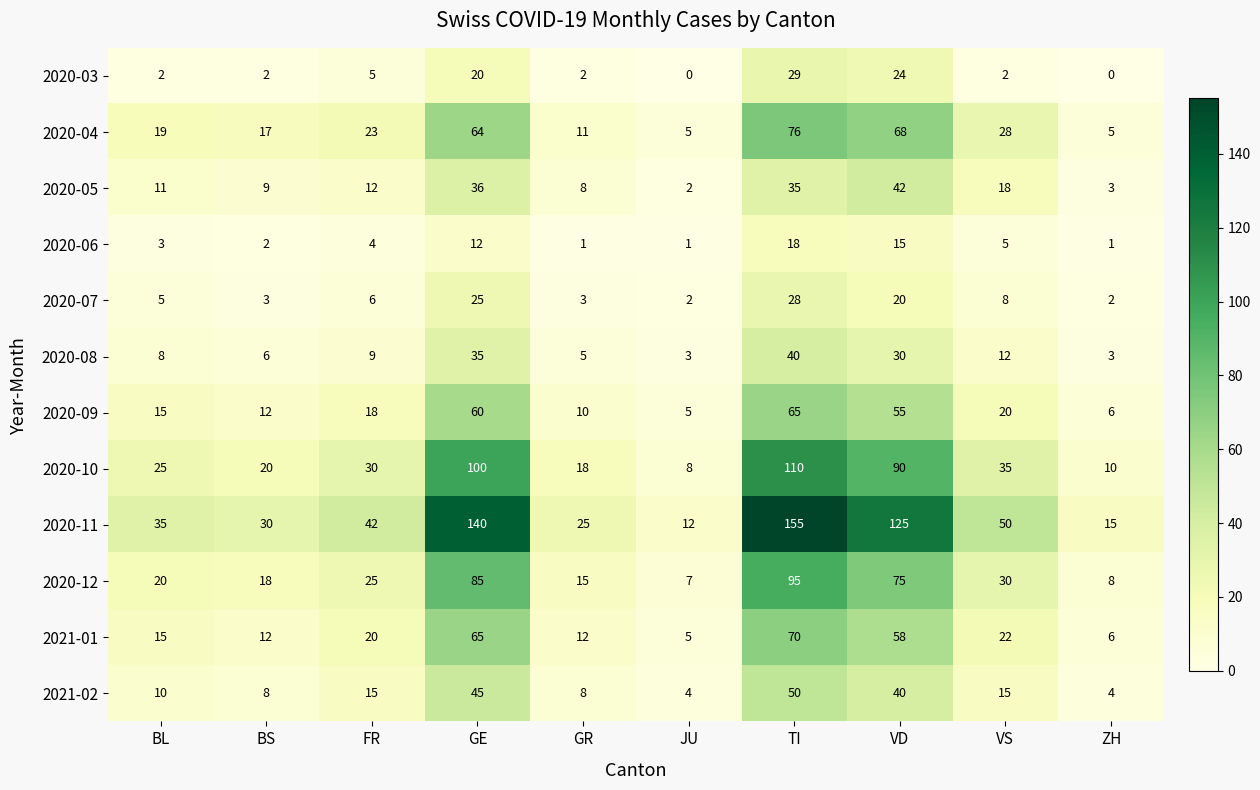

How many data points does each series have?

10